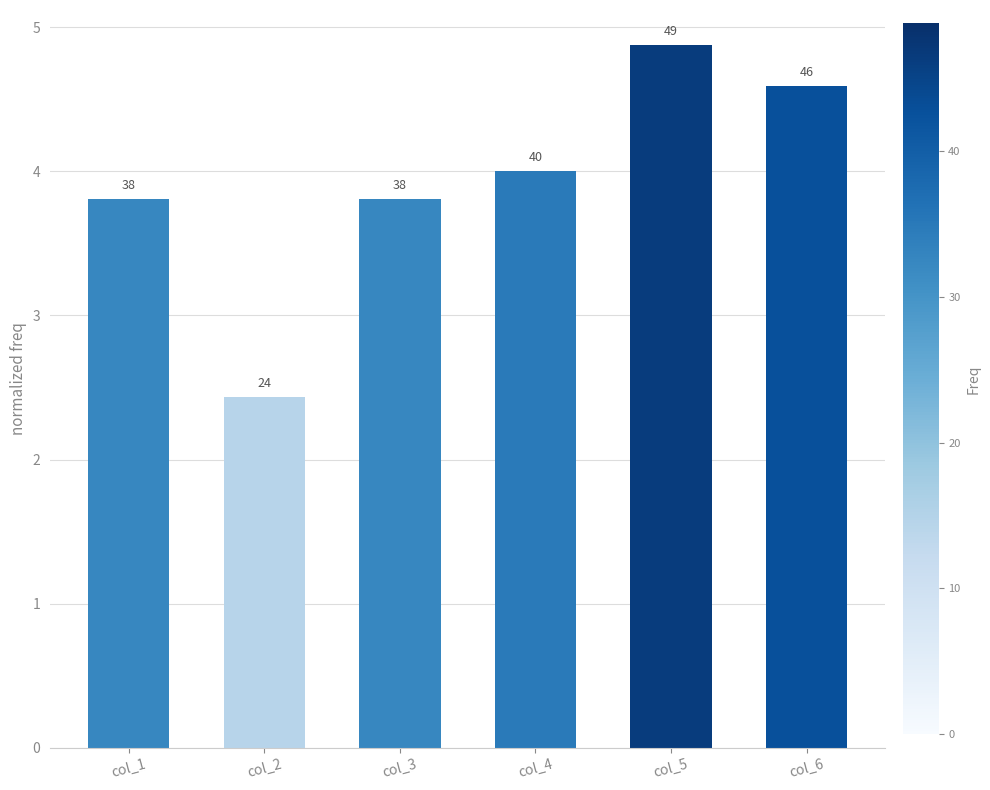

Rank the categories by value from highest to lowest.

col_5, col_6, col_4, col_3, col_1, col_2